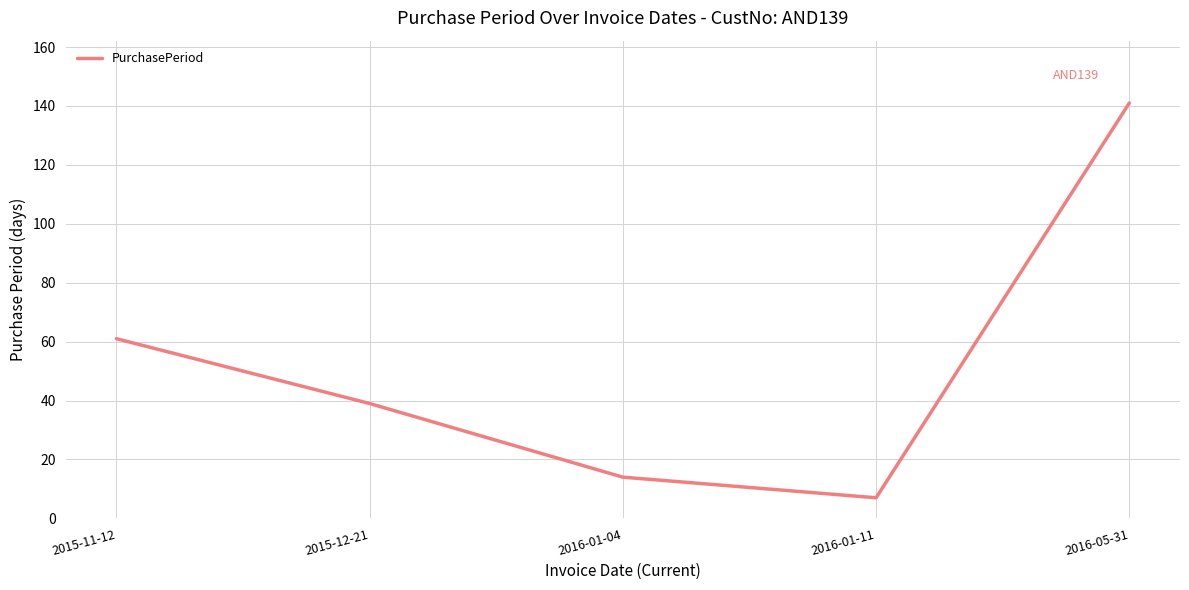

Which has a higher value, 2015-11-12 or 2016-05-31?

2016-05-31